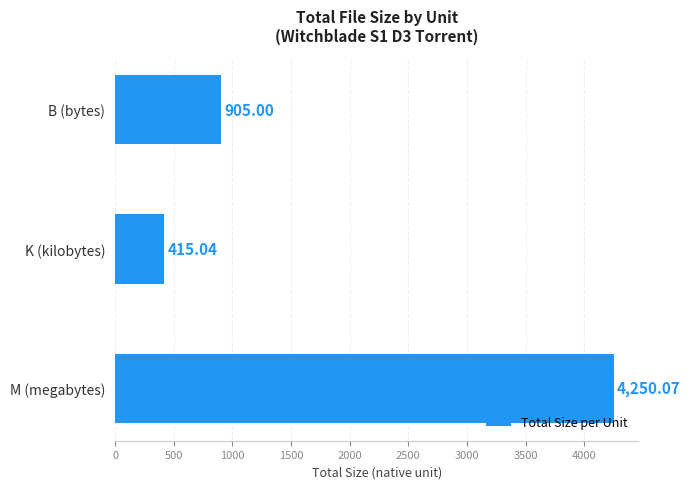

What is the sum of the values at K (kilobytes) and B (bytes)?

1320.0